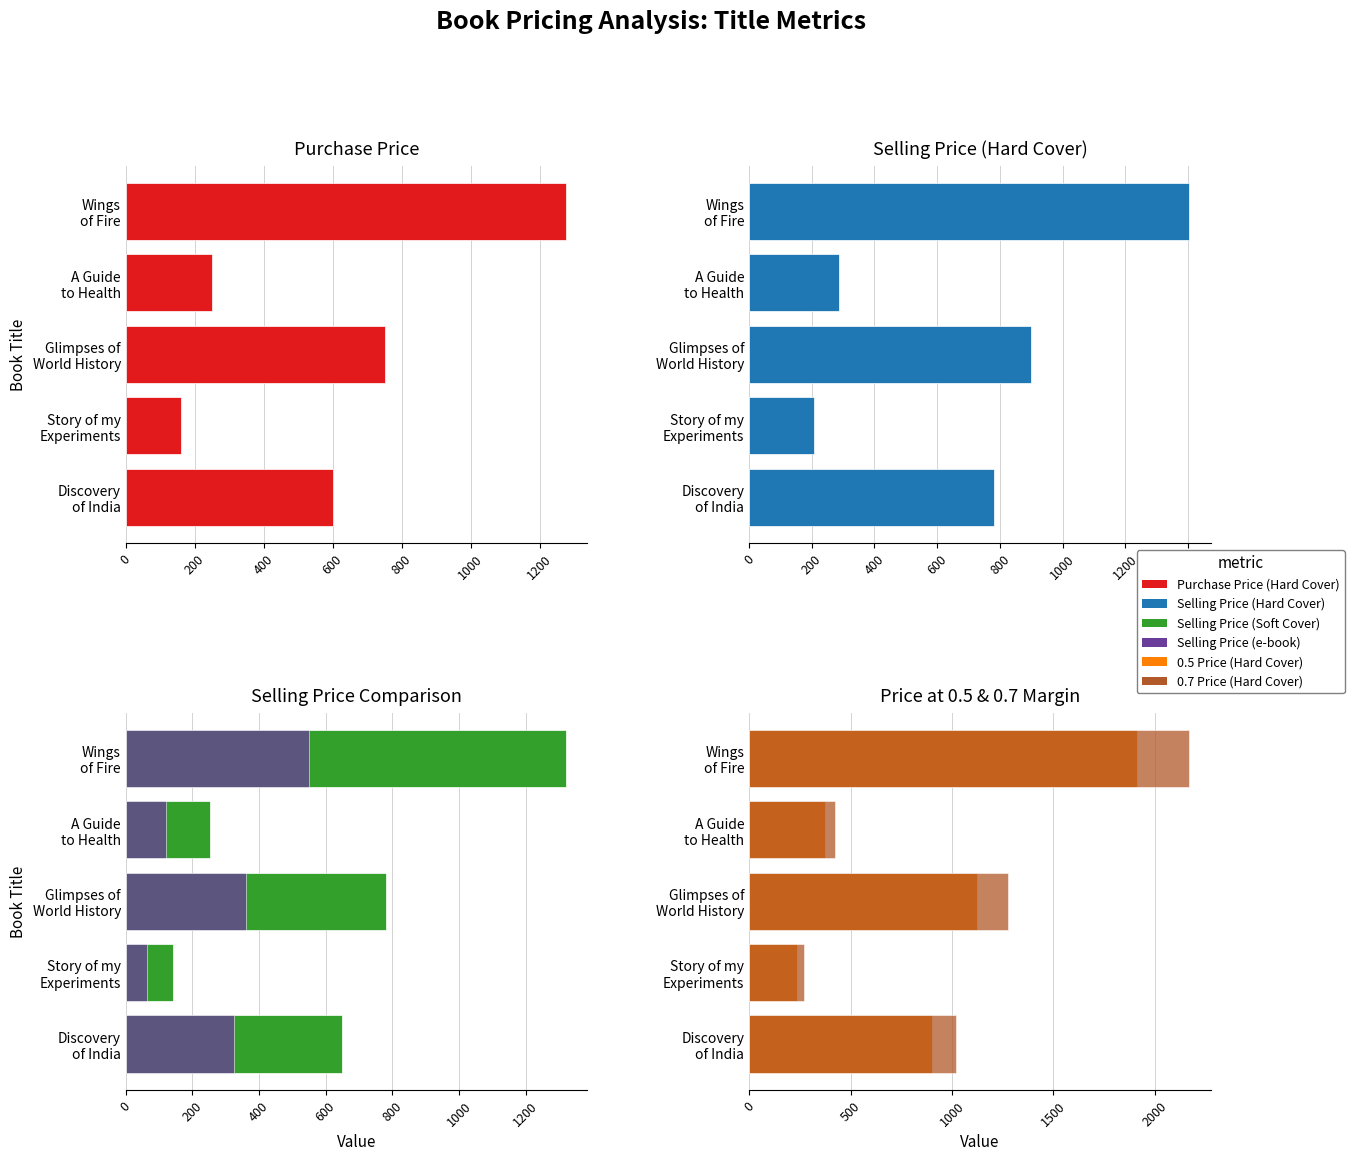

What is the difference between the second highest and minimum values in the Selling Price (e-book) series?

295.0